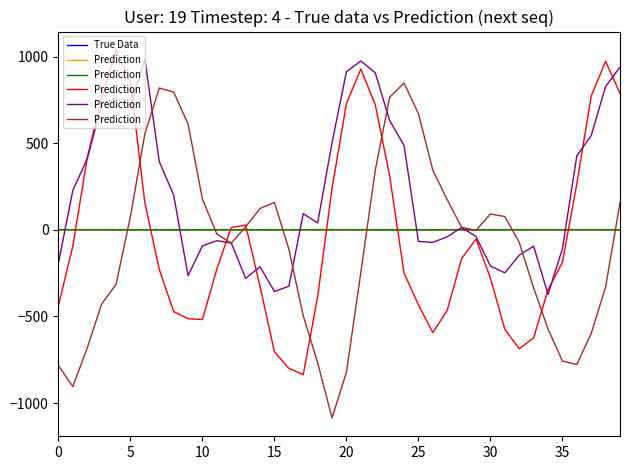

Where is True Data nearest to the value 0?

25